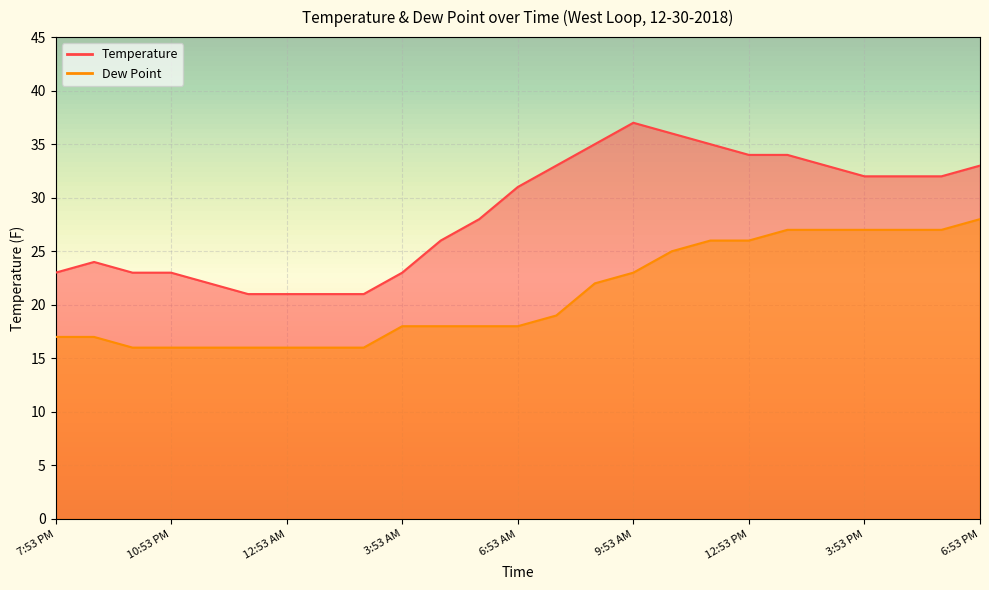

List the series in order of their overall mean, lowest first.

Dew Point, Temperature